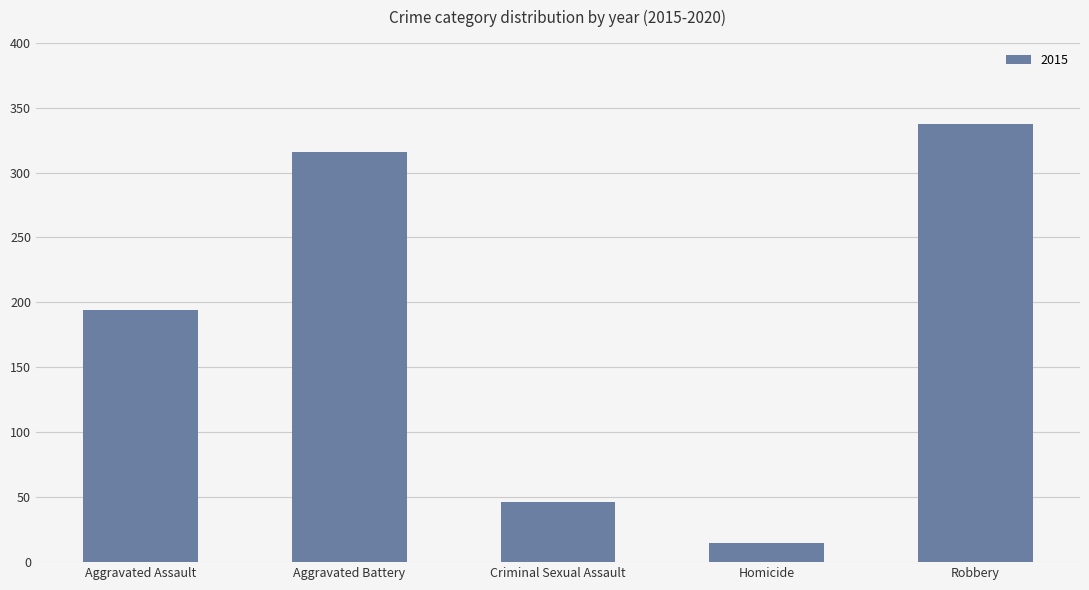

What is the smallest value displayed?

15